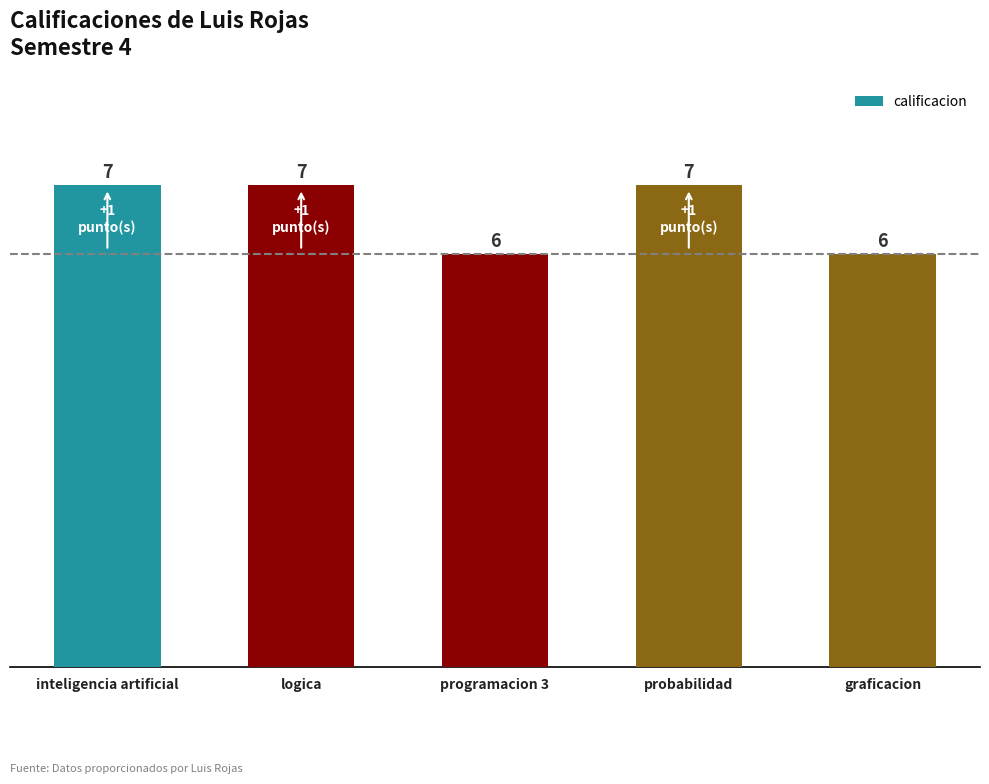

What position from the left is probabilidad?

4